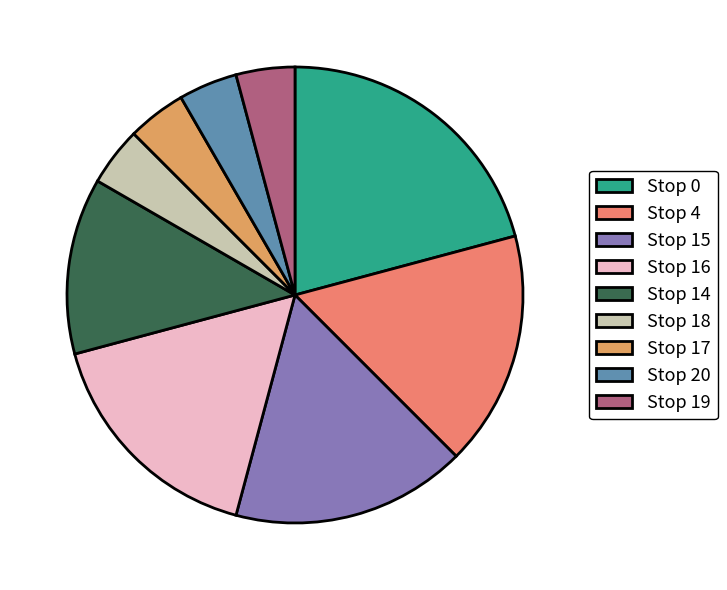

To the nearest percent, what percentage of the pie is Stop 4?

17%